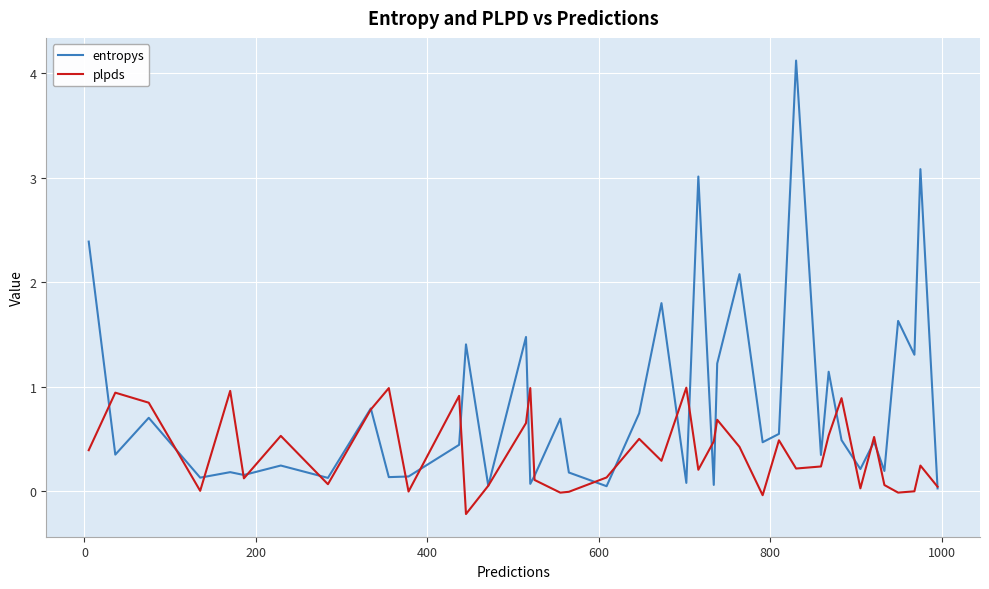

Rank the series by their maximum value, from lowest to highest.

plpds, entropys